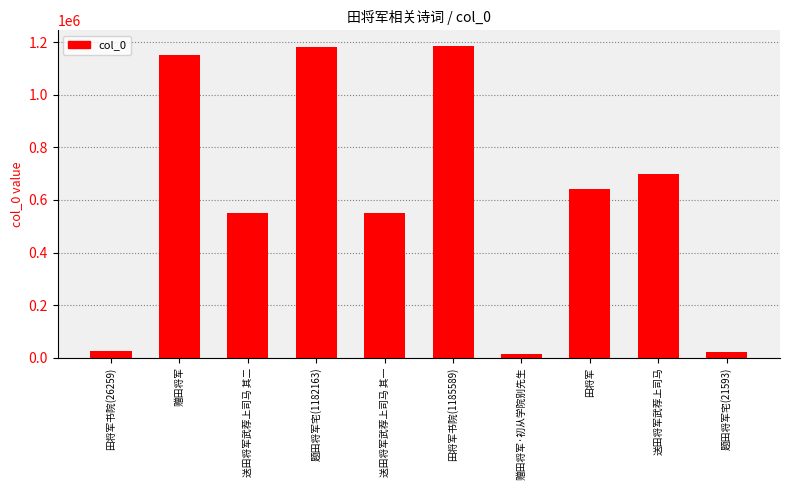

What is the change in value from 送田将军武荐上司马 其一 to 田将军?

+89077